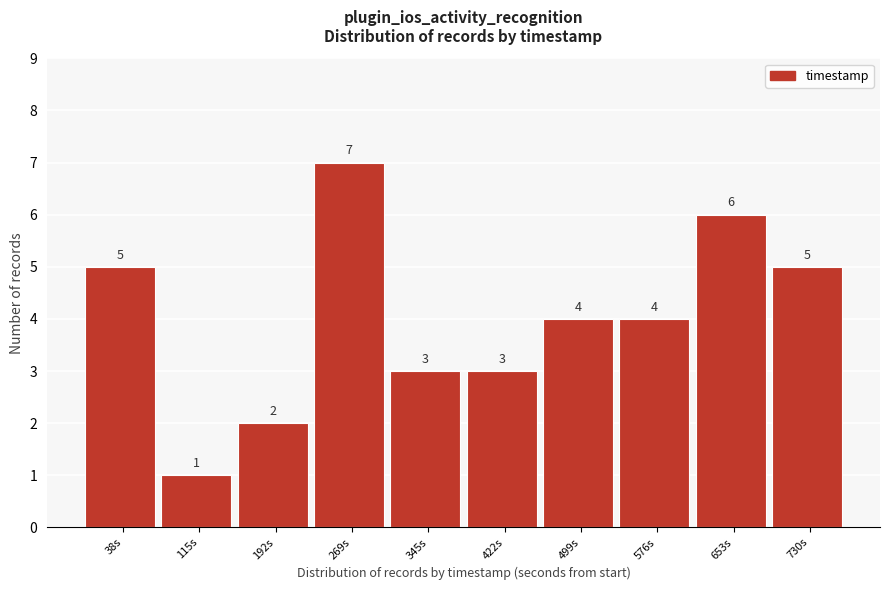

Reading left to right, list every bar in this chart as the range it spans on the x-axis followed by its height. The bar edges are not printed on the chart, so give them approximately, as read against the axis.

0 to 80: 5
80 to 150: 1
150 to 230: 2
230 to 310: 7
310 to 380: 3
380 to 460: 3
460 to 540: 4
540 to 620: 4
620 to 690: 6
690 to 770: 5